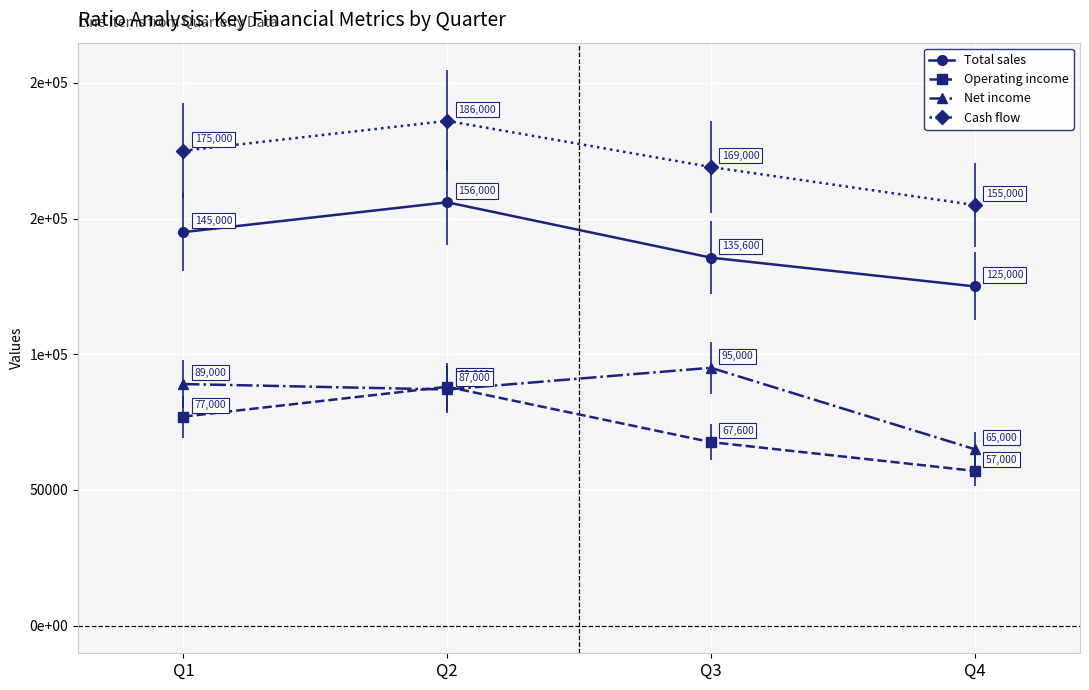

What are all the series names shown in the legend?

Total sales, Operating income, Net income, Cash flow